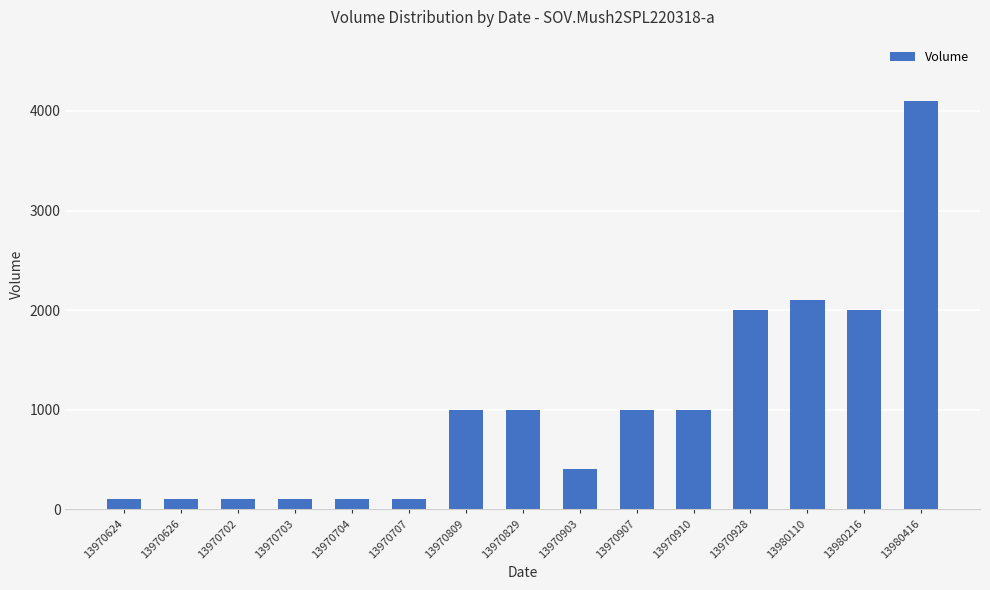

Which has a higher value, 13980216 or 13970809?

13980216